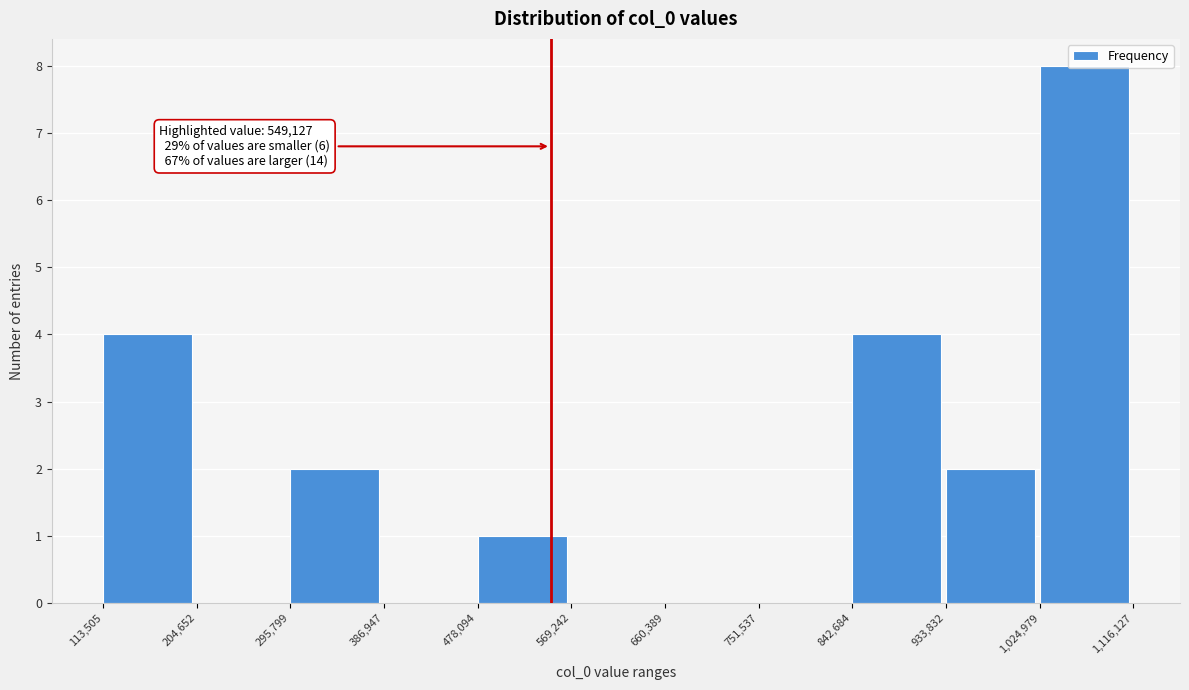

Which range on the x-axis has the tallest bar?

1,024,979 to 1,116,127